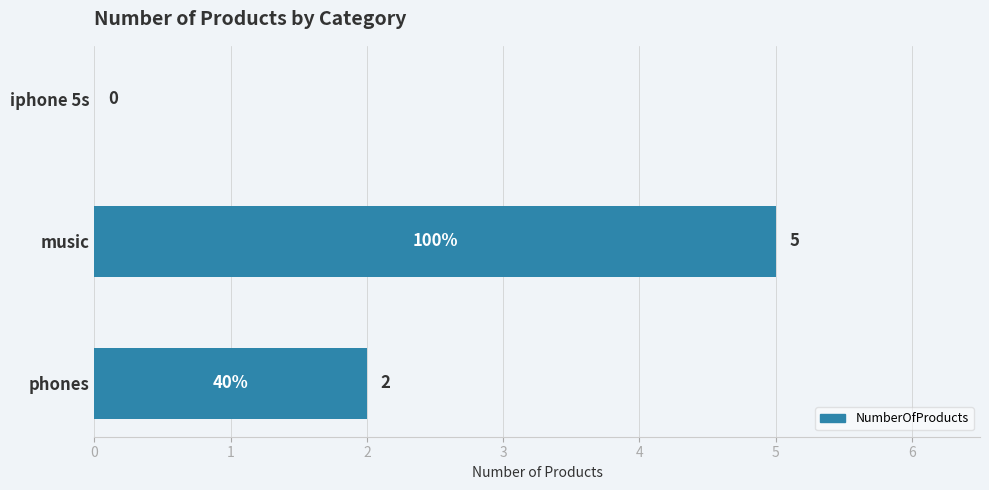

Approximately how many times larger is the value at phones compared to music?

0.4